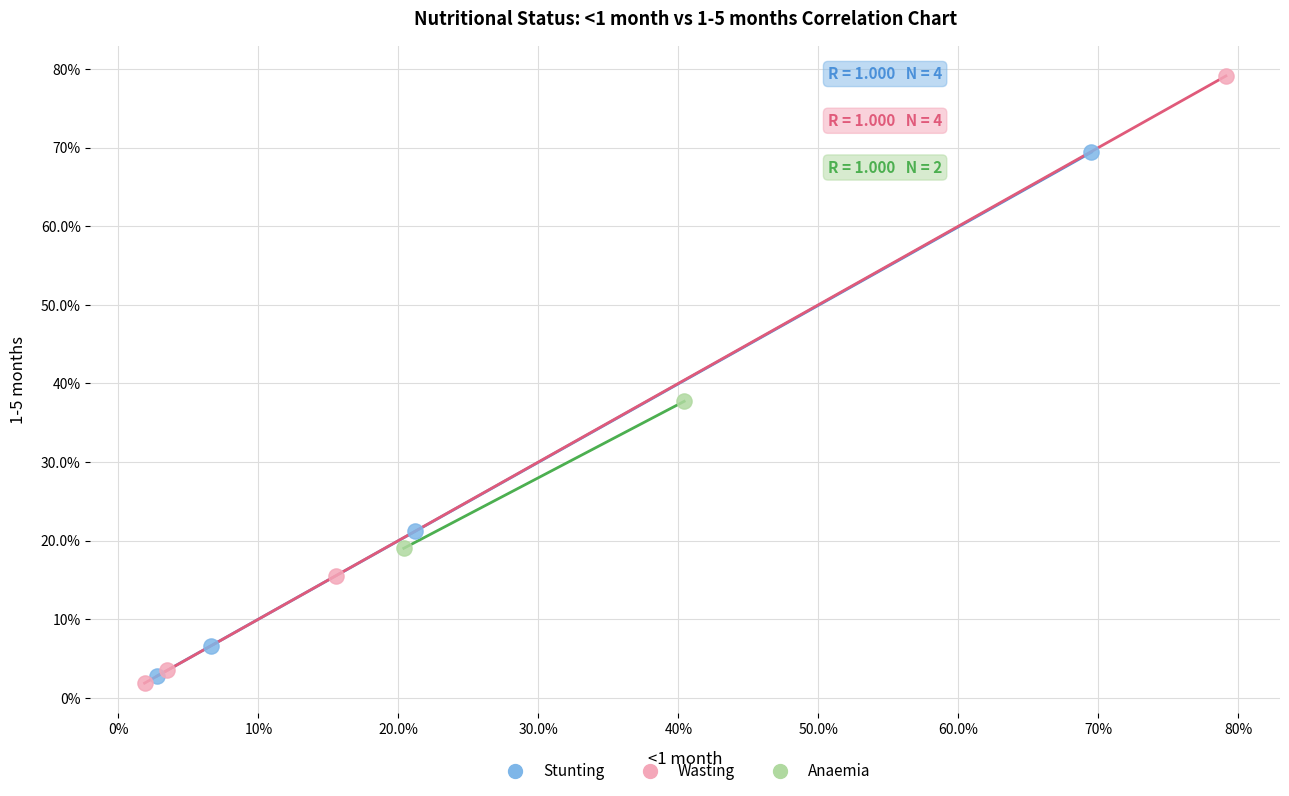

Which series has the largest Y range (max minus min)?

Wasting